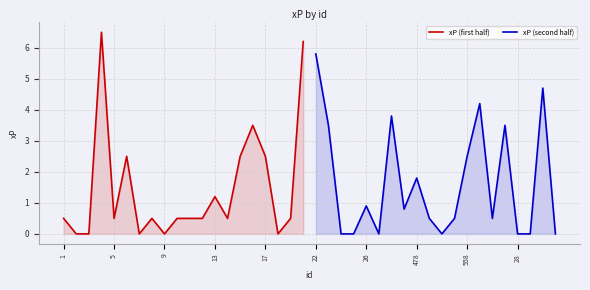

How many interior local valleys does the xP (first half) series have?

5